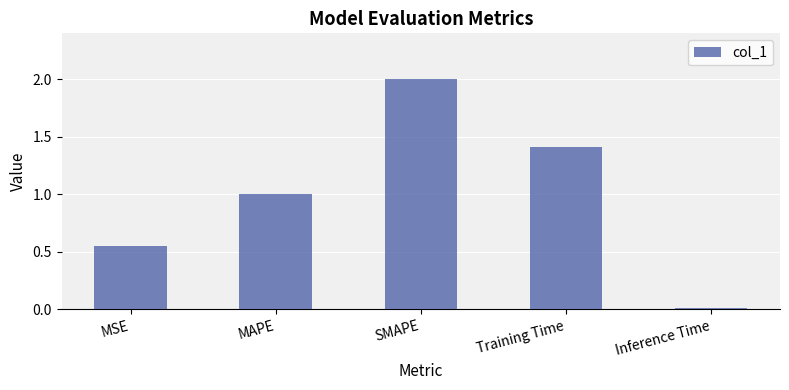

Where is the data nearest to the value 1?

MAPE